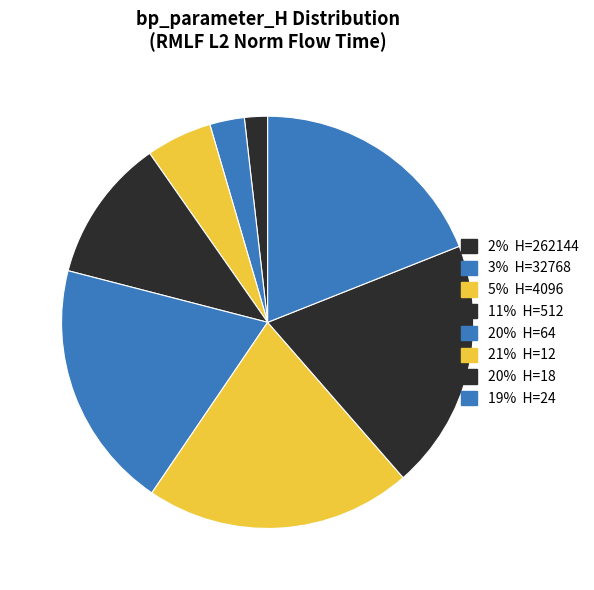

Count the number of slices in the pie.

8